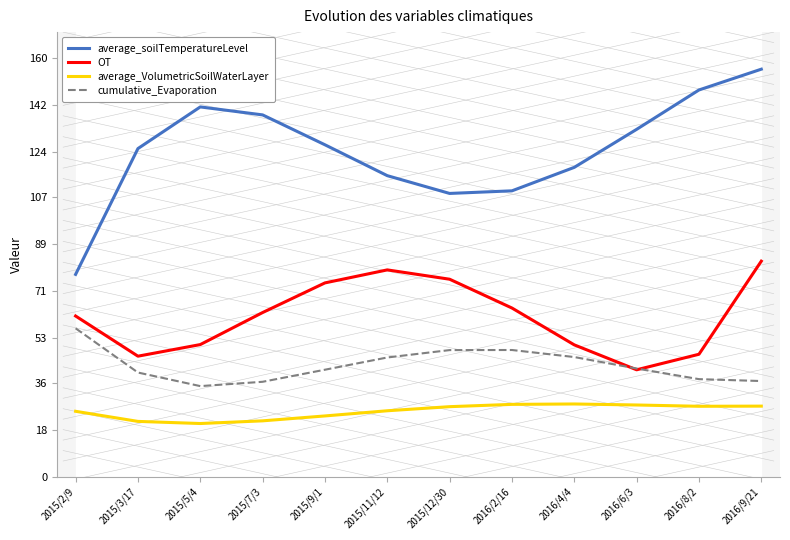

Is it true that average_VolumetricSoilWaterLayer equals 27.7 at 2016/2/16?

True